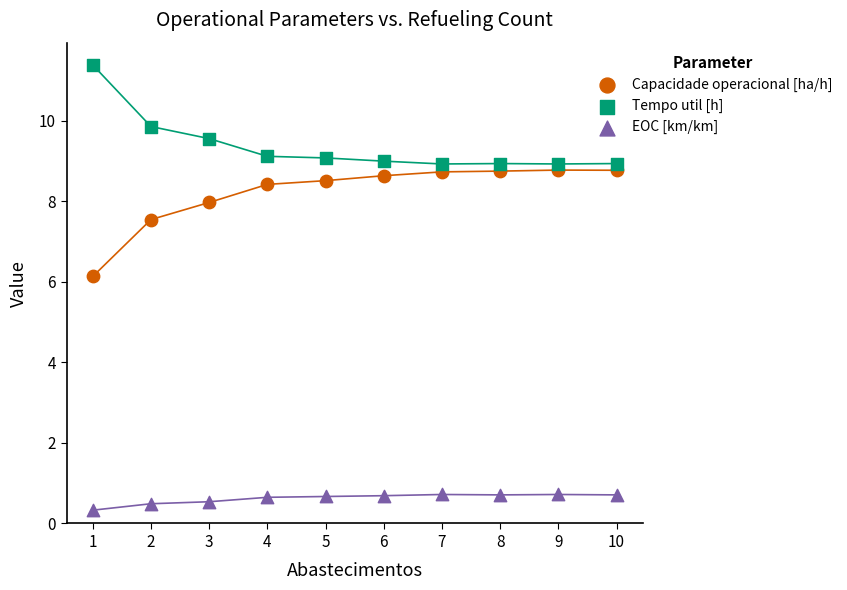

What are all the series names shown in the legend?

Capacidade operacional [ha/h], Tempo util [h], EOC [km/km]